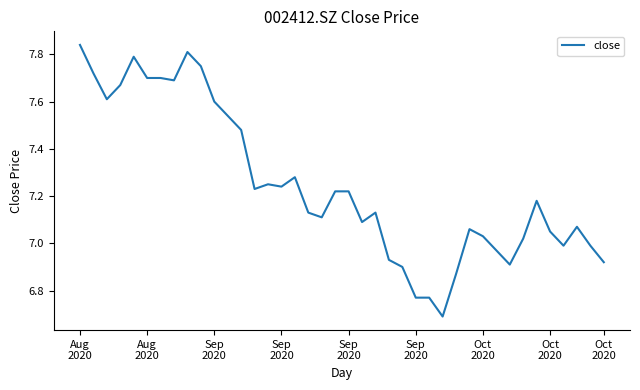

What is the minimum value shown in the chart?

6.7